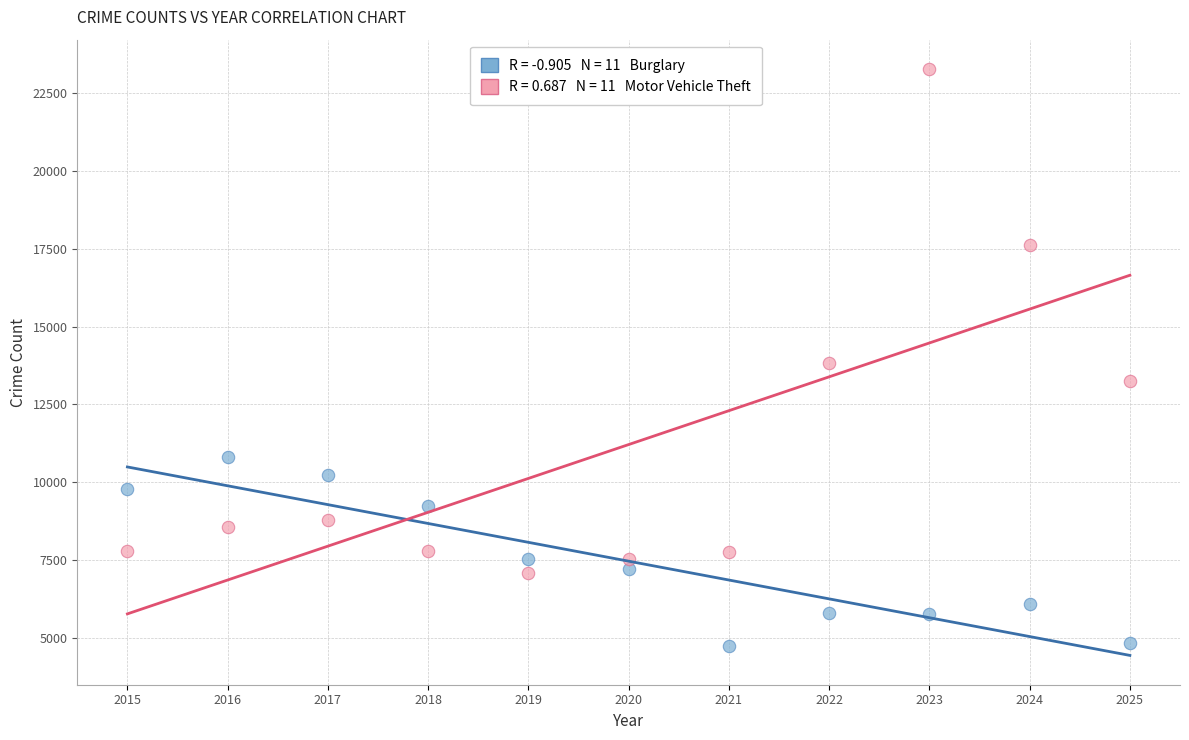

Across all data points, what is the range of Y values (max minus min)?

18525